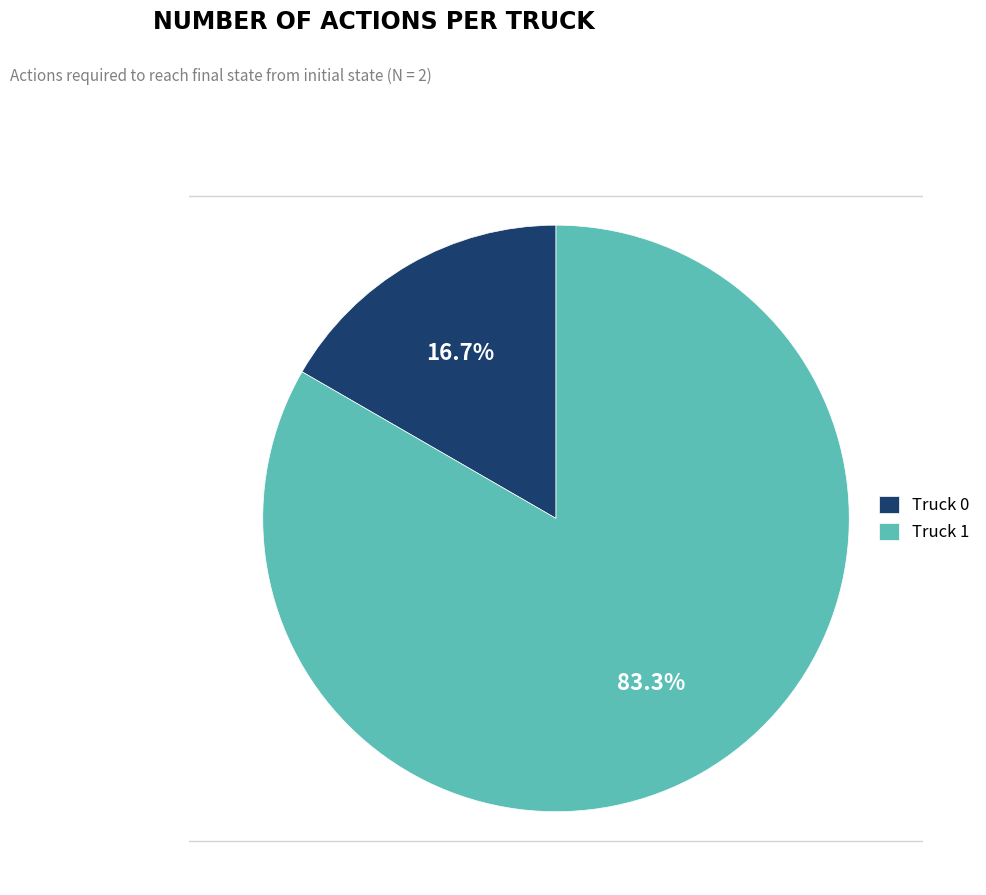

Is the sum of Truck 0 and Truck 1 greater than half?

Yes